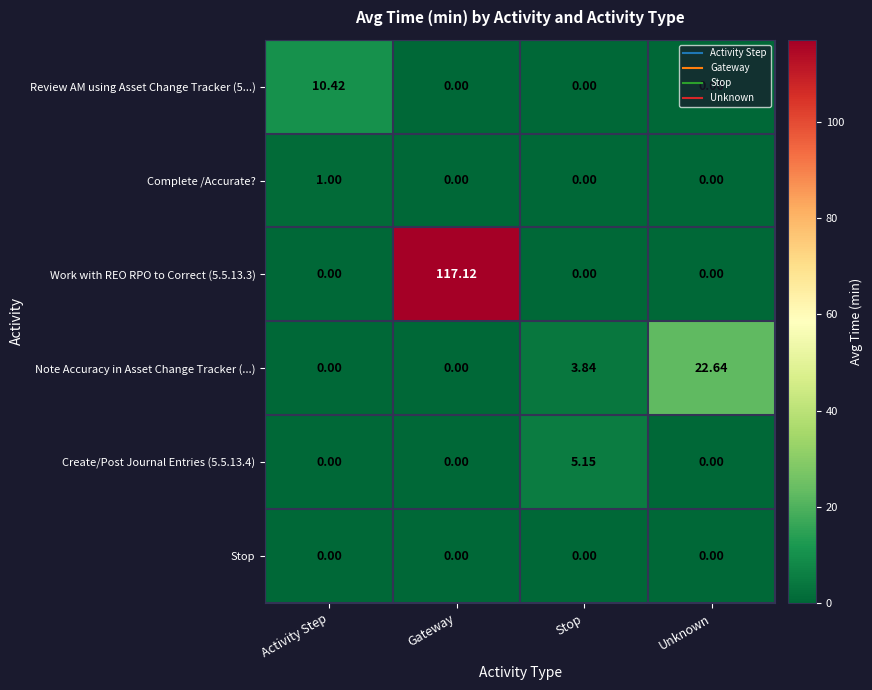

At which label does Note Accuracy in Asset Change Tracker (...) first exceed 3?

Stop